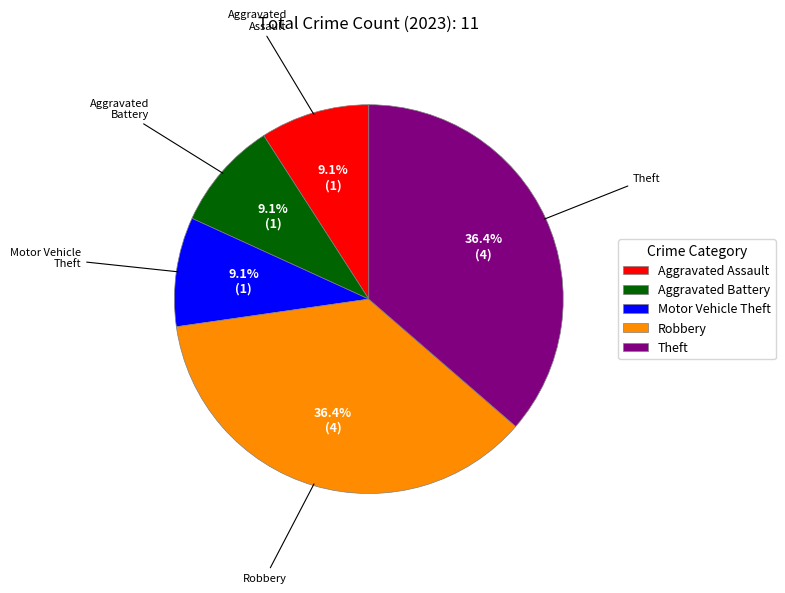

Does any single category account for the majority?

No